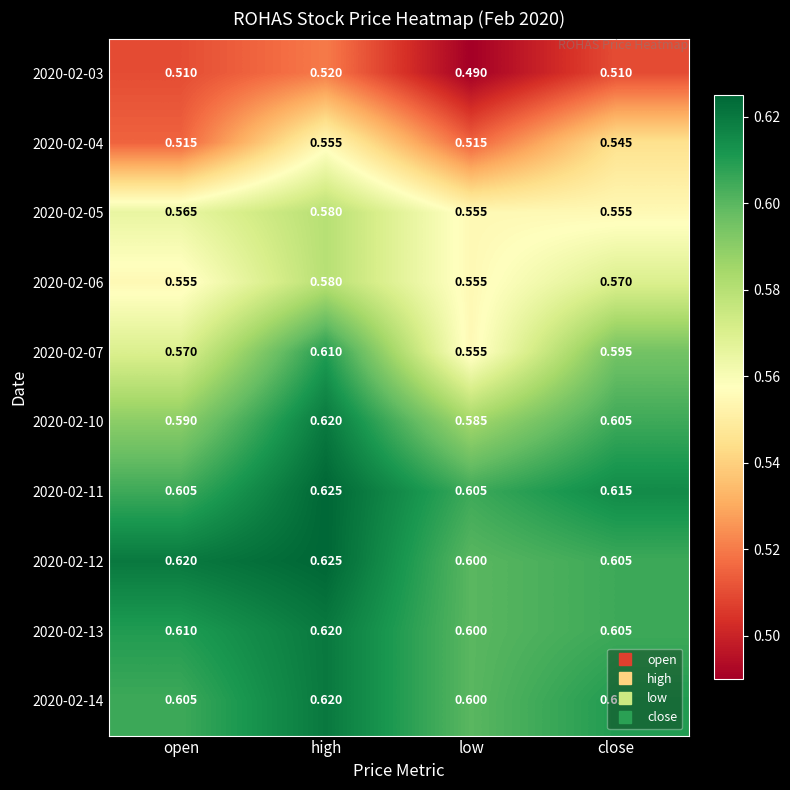

At which label does 2020-02-13 reach its peak?

high